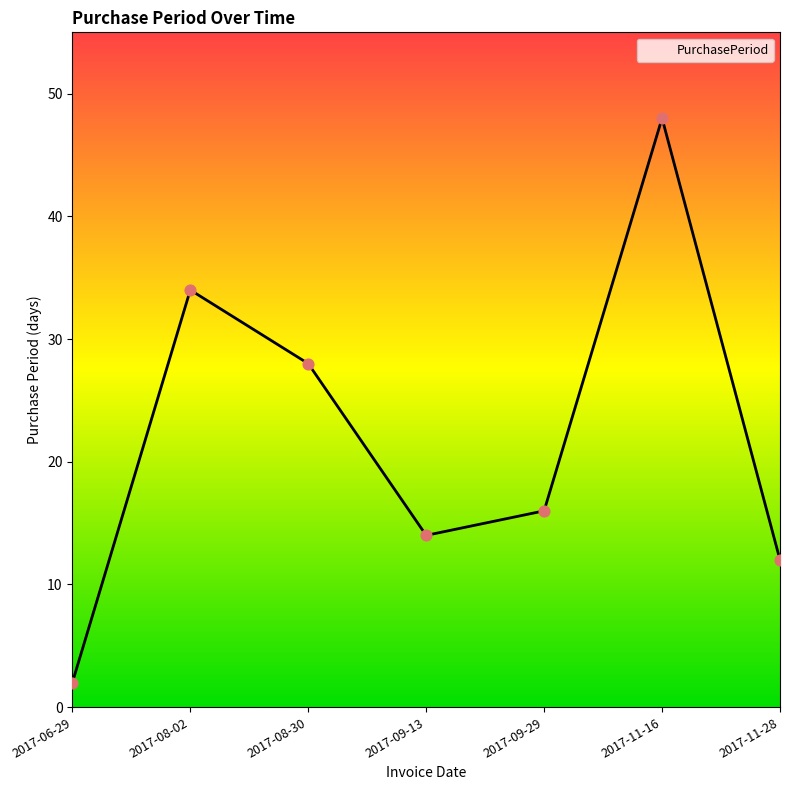

What is the ratio of the value at 2017-11-28 to the value at 2017-08-02?

0.4